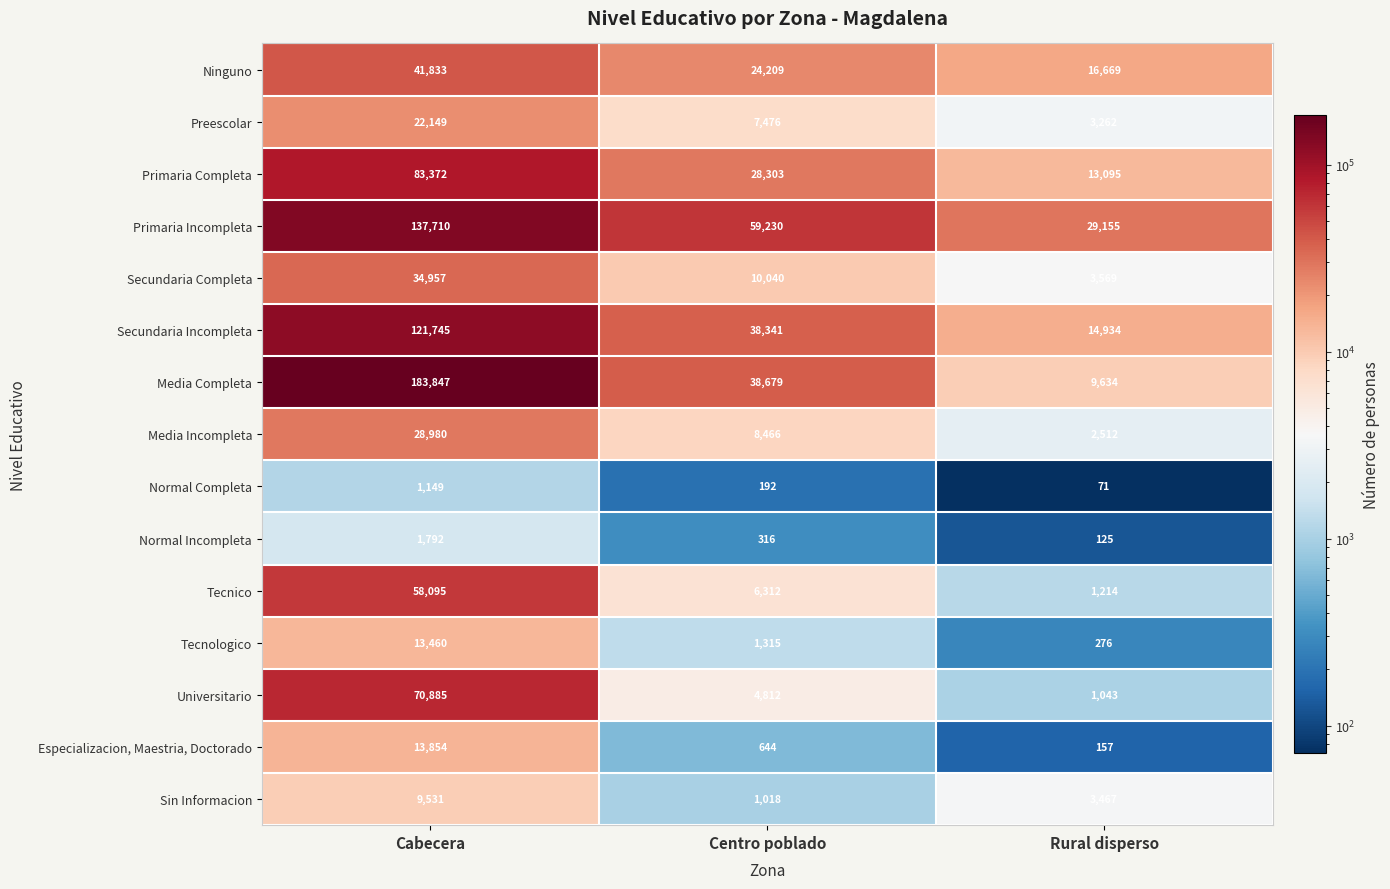

How many values in the Tecnologico series are below 1315?

1